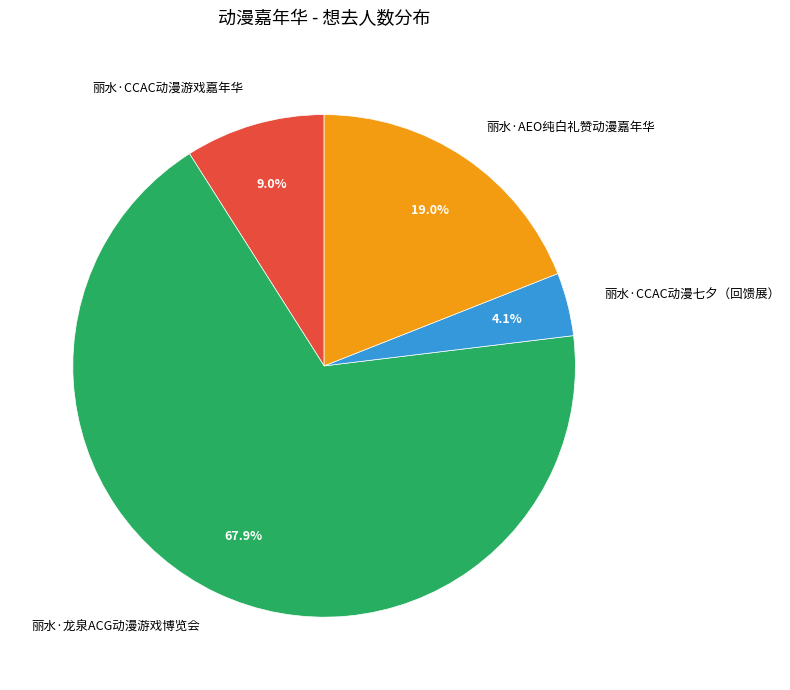

To the nearest percent, what is the difference between the largest and smallest slice percentages?

64%